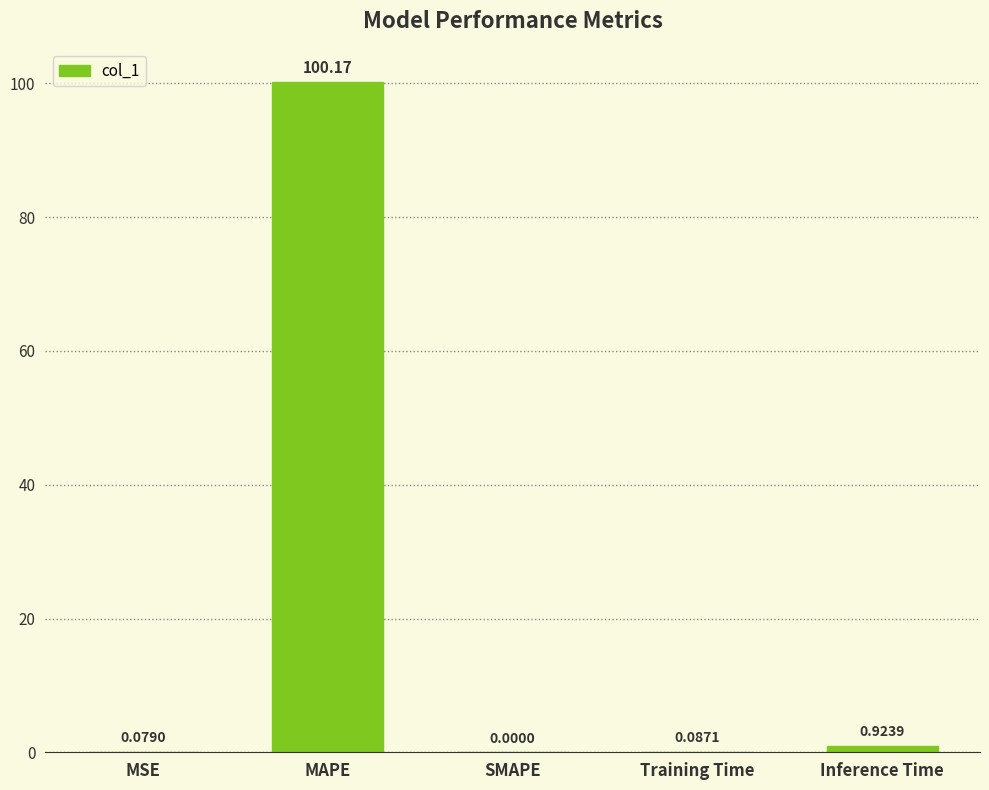

Which has a higher value, Training Time or Inference Time?

Inference Time